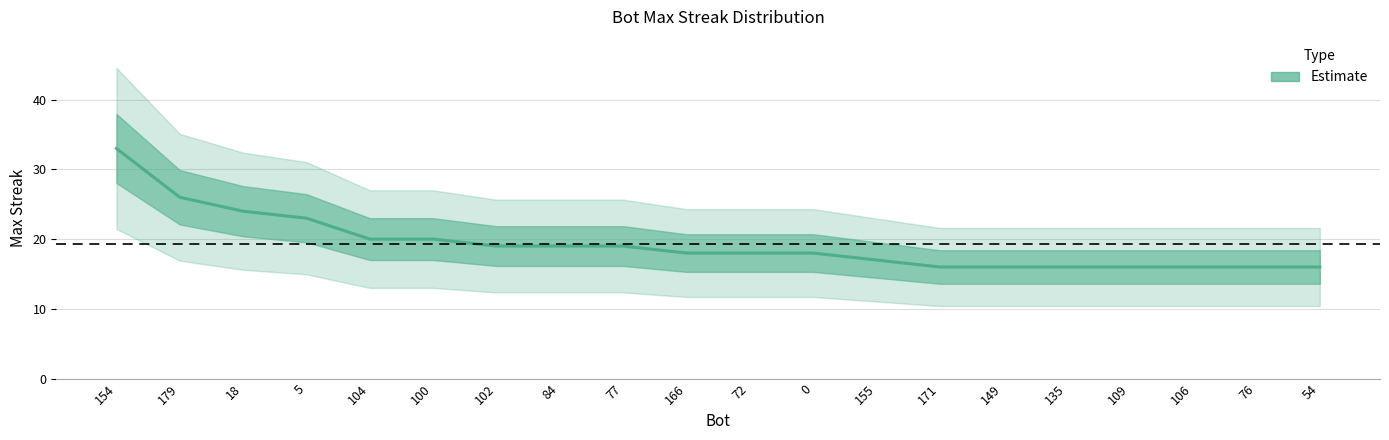

List the labels in order of value, smallest first.

171, 149, 135, 109, 106, 76, 54, 155, 166, 72, 0, 102, 84, 77, 104, 100, 5, 18, 179, 154